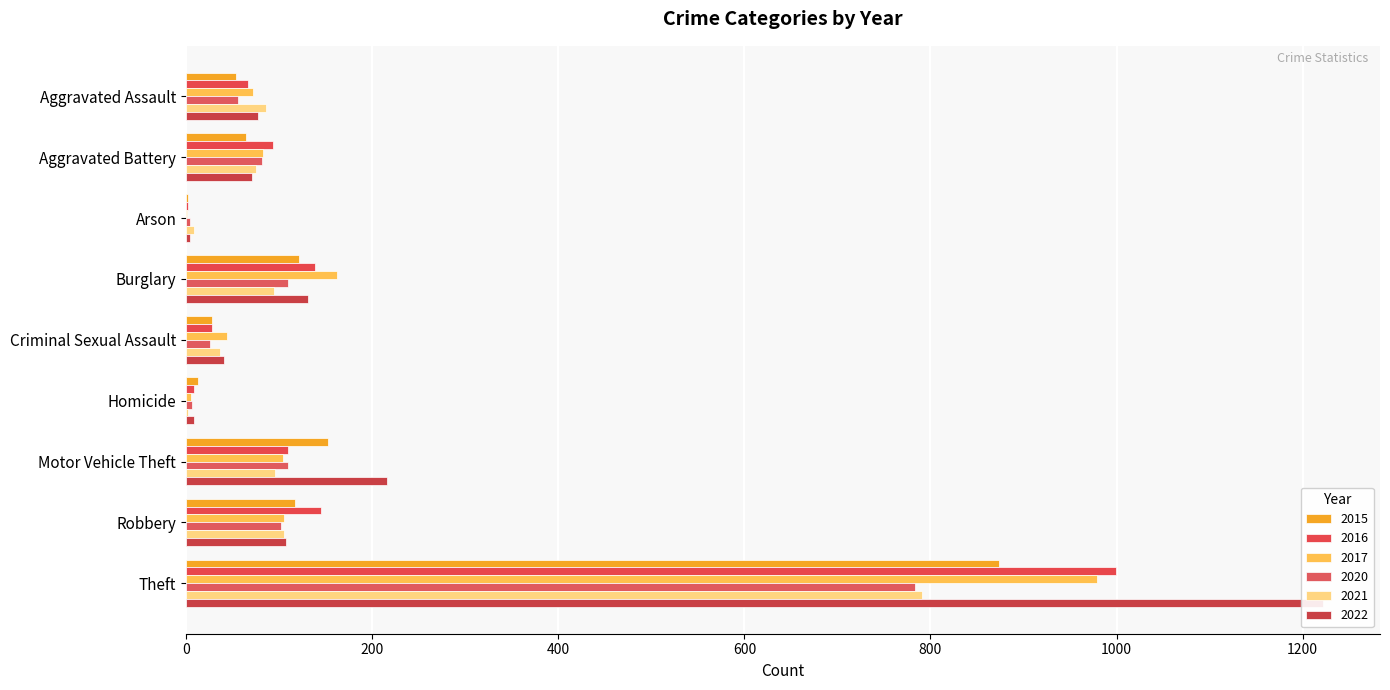

At how many categories does at least one series exceed 726?

1